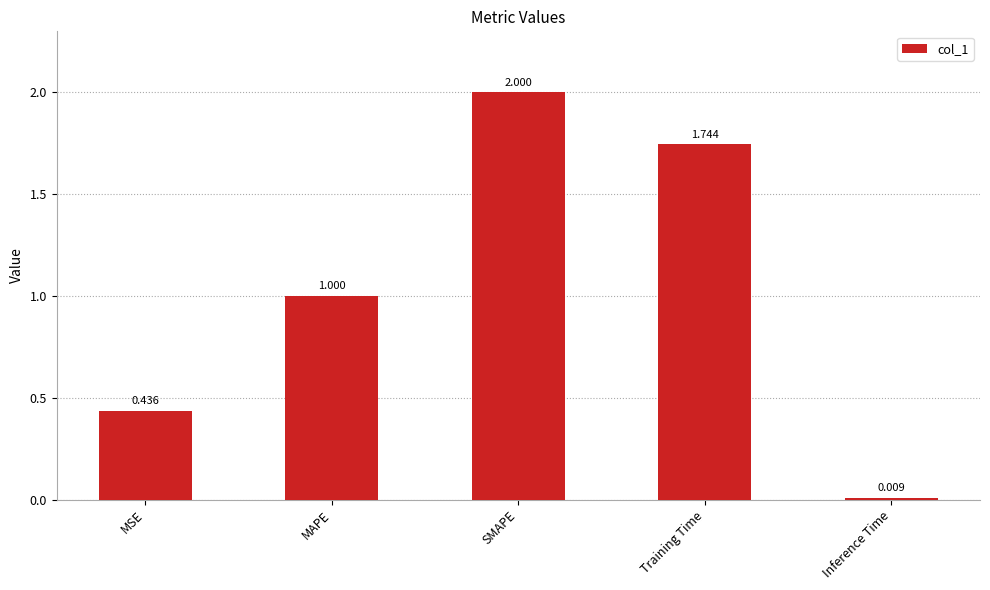

Which label corresponds to the smallest value in the chart?

Inference Time